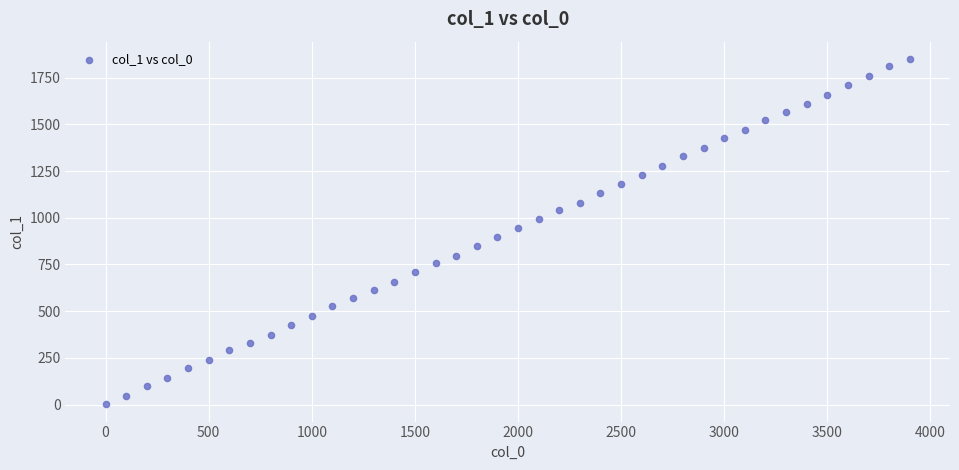

What is the range of Y values (max minus min)?

1849